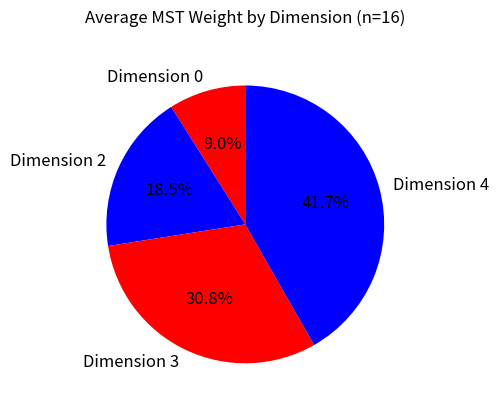

To the nearest percent, what is the difference between the Dimension 3 and Dimension 2 slice percentages?

12%